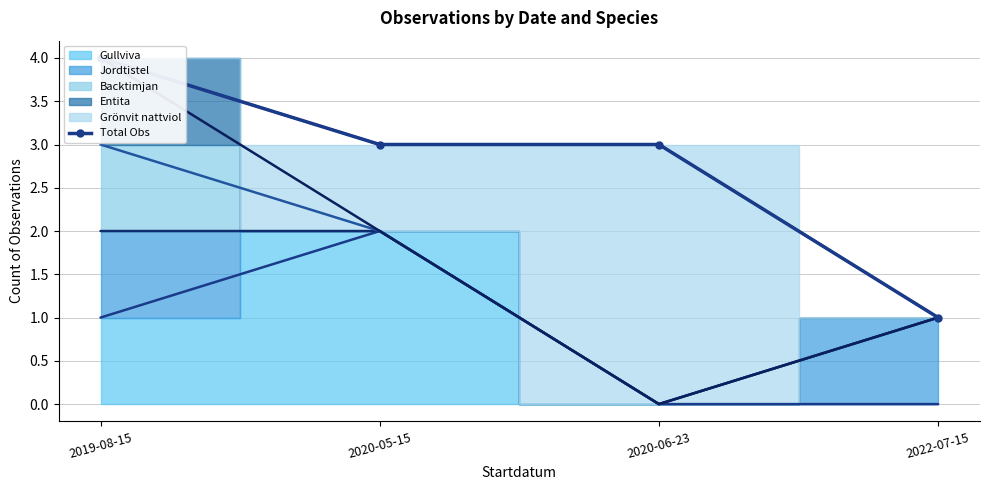

What is the difference between the maximum and minimum values?

3